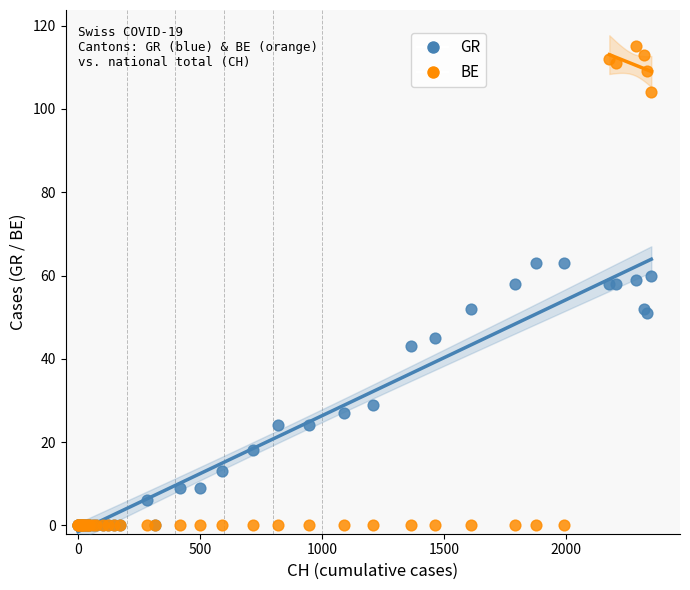

In the GR series, what Y value is closest to 31?

29